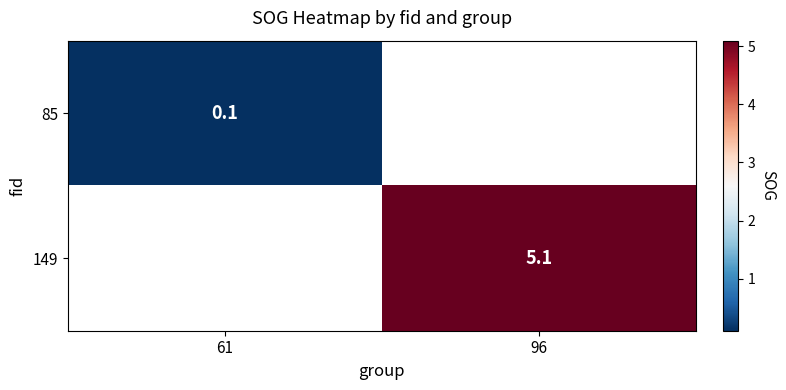

True or false: 149 has a value of 5.1 at 96.

True